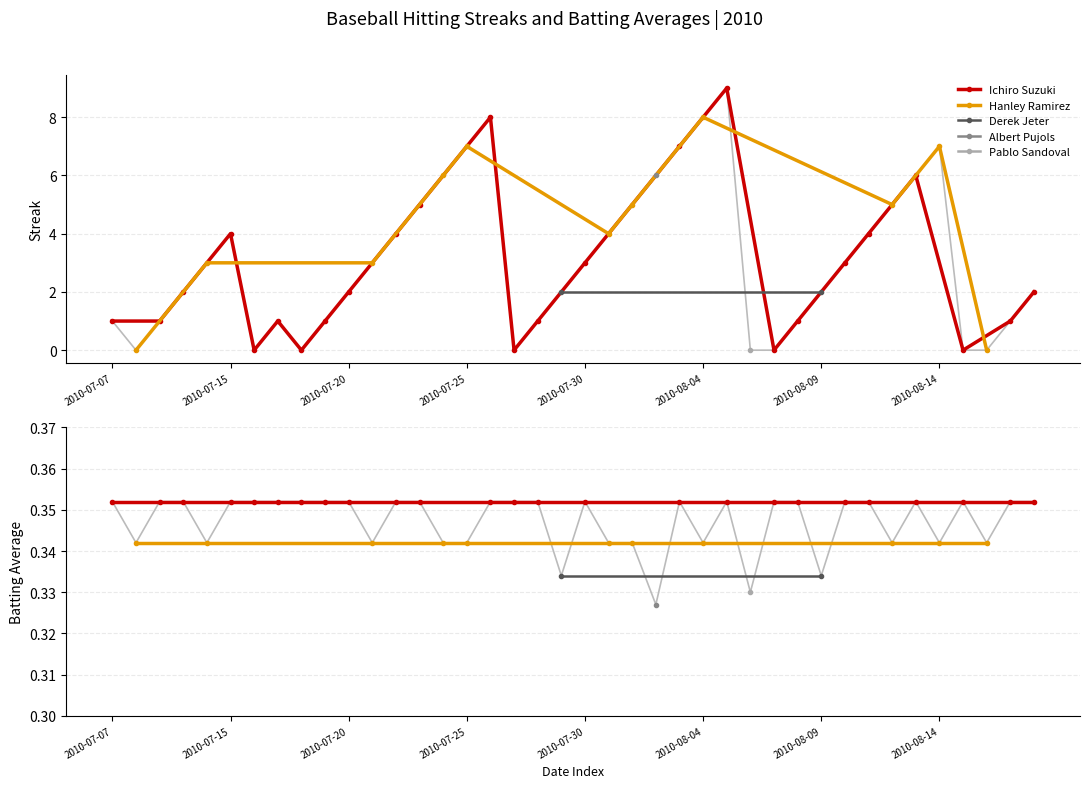

Which series has the largest total across all categories?

Streak